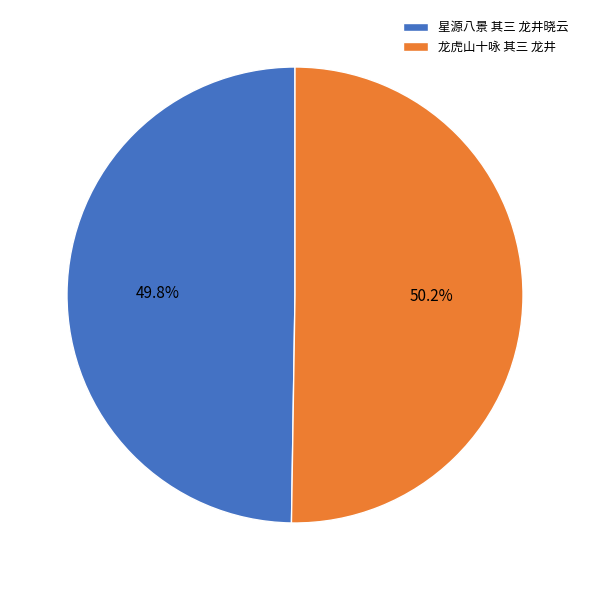

Does any single category account for the majority?

Yes